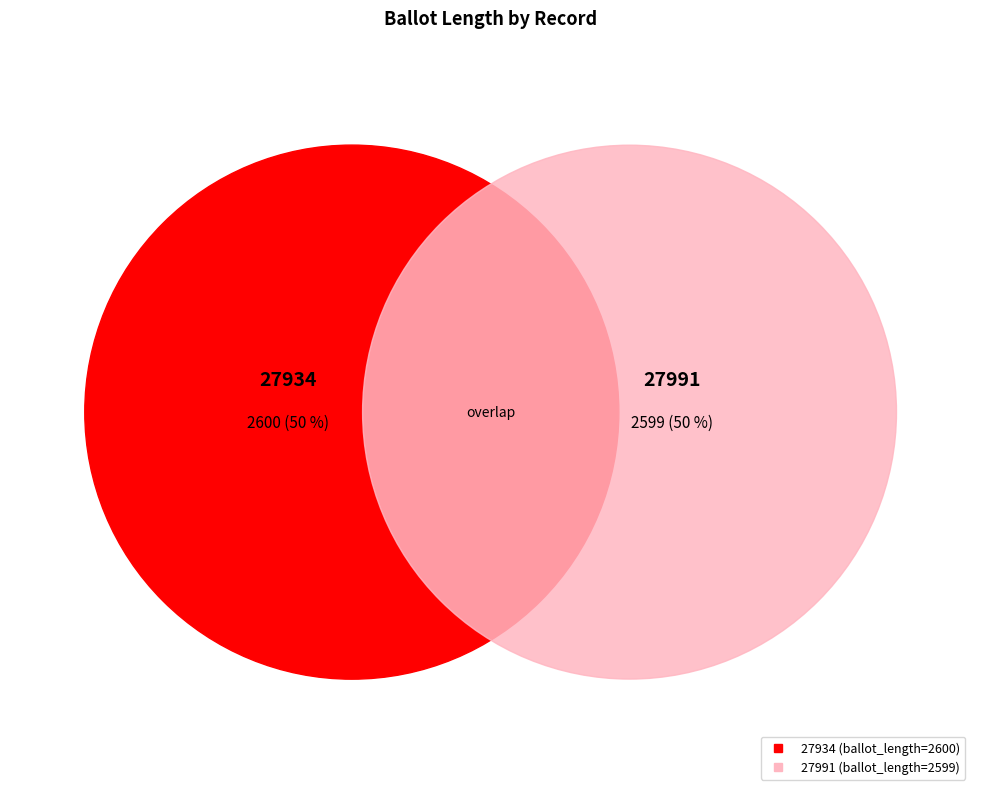

Which slice is the largest?

27934